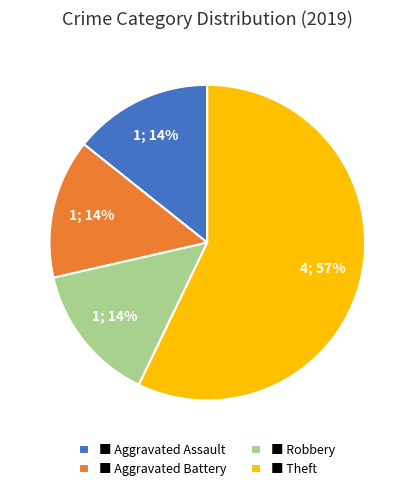

Count the number of slices in the pie.

4